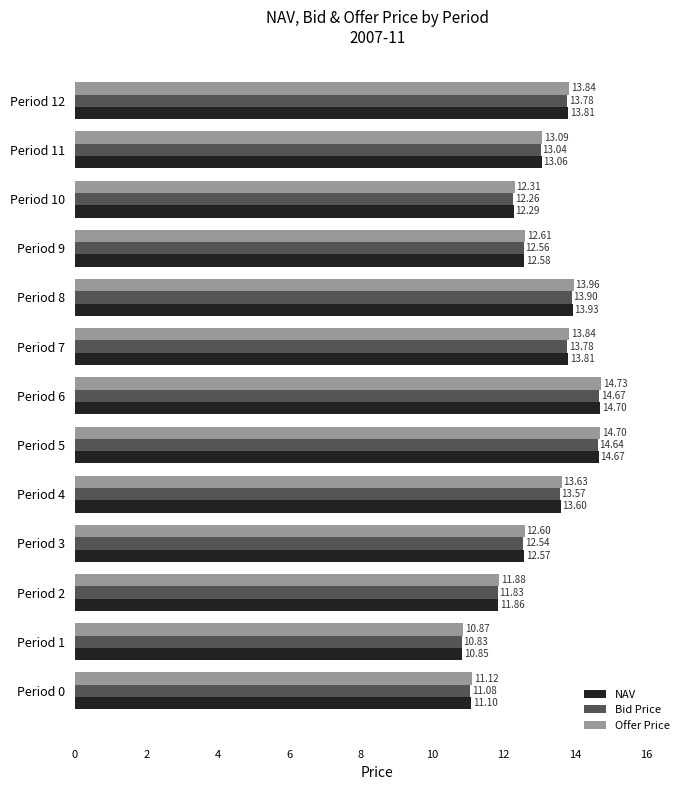

At Period 8, list the series in order from smallest to largest.

Bid Price, NAV, Offer Price